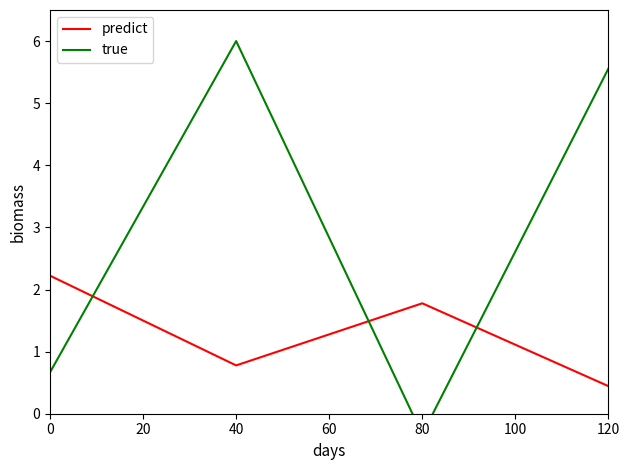

List the series in order of their overall mean, highest first.

true, predict